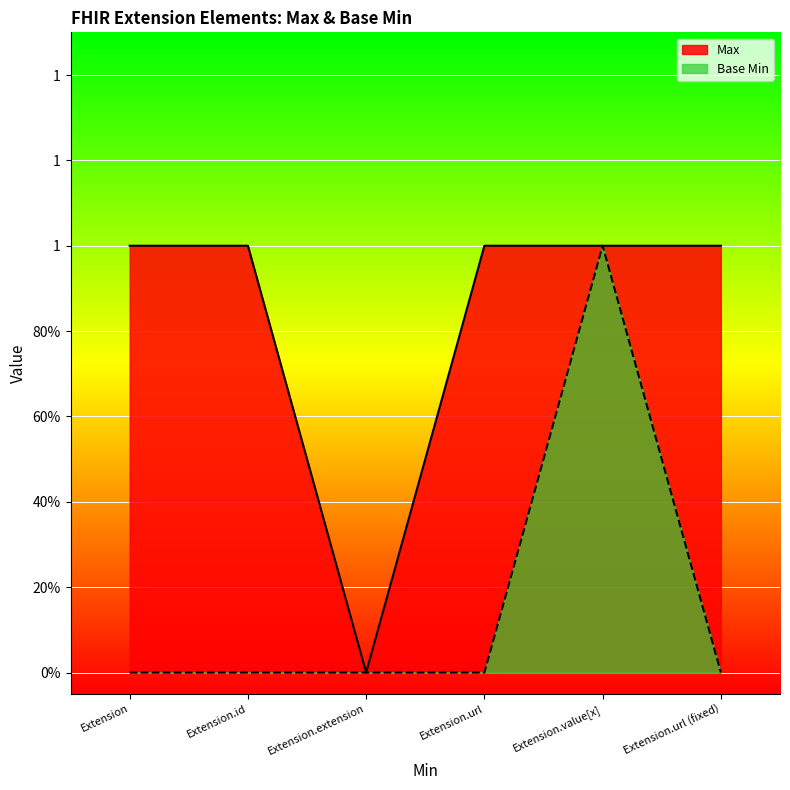

How many values in the Base Min series exceed 0?

1